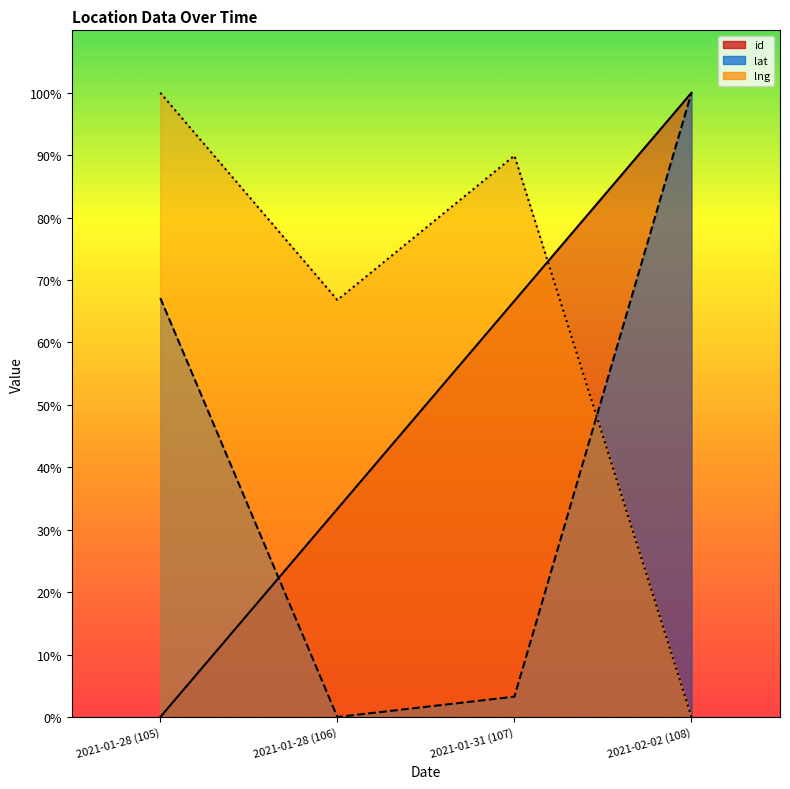

Does the chart have visible grid lines?

No